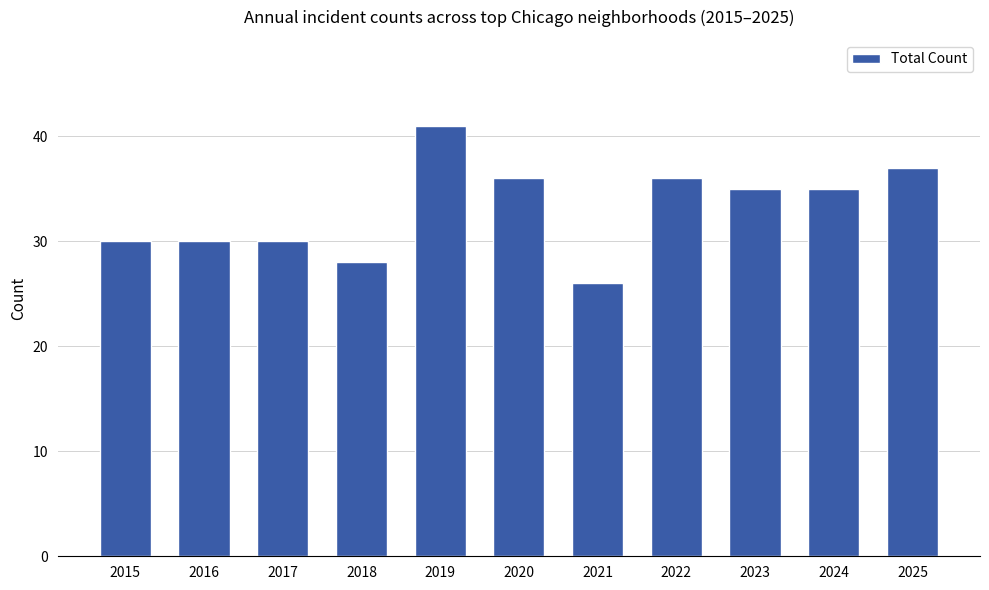

What is the approximate value at 2015, to the nearest 10?

30